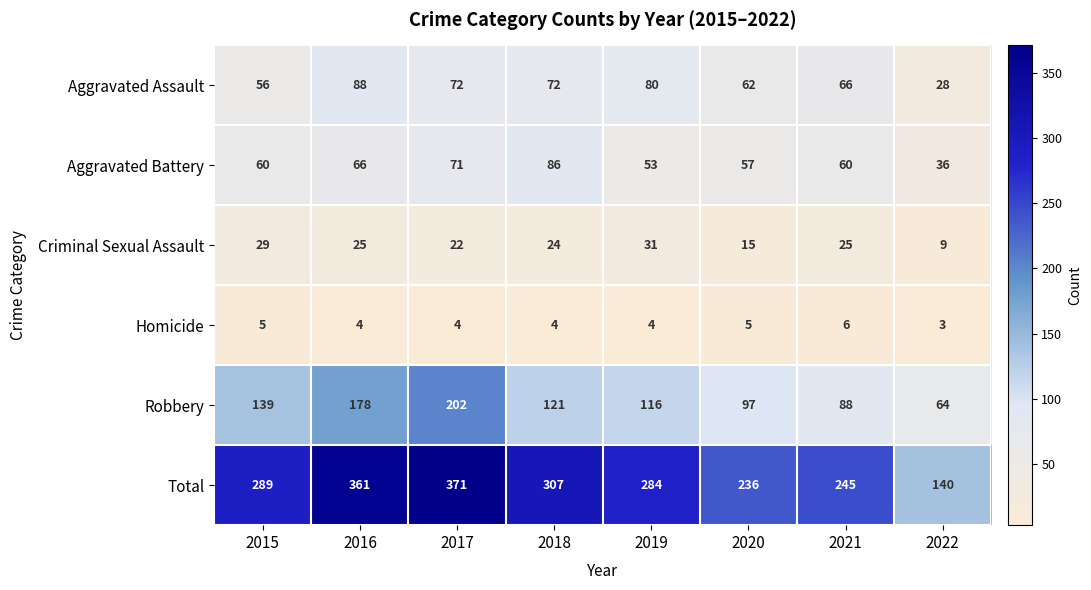

The value of Aggravated Assault at 2017 is 72. True or false?

True